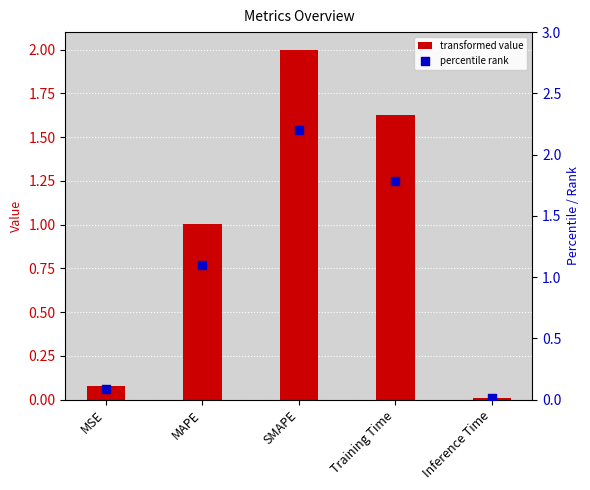

Which series has the largest Y range (max minus min)?

rank